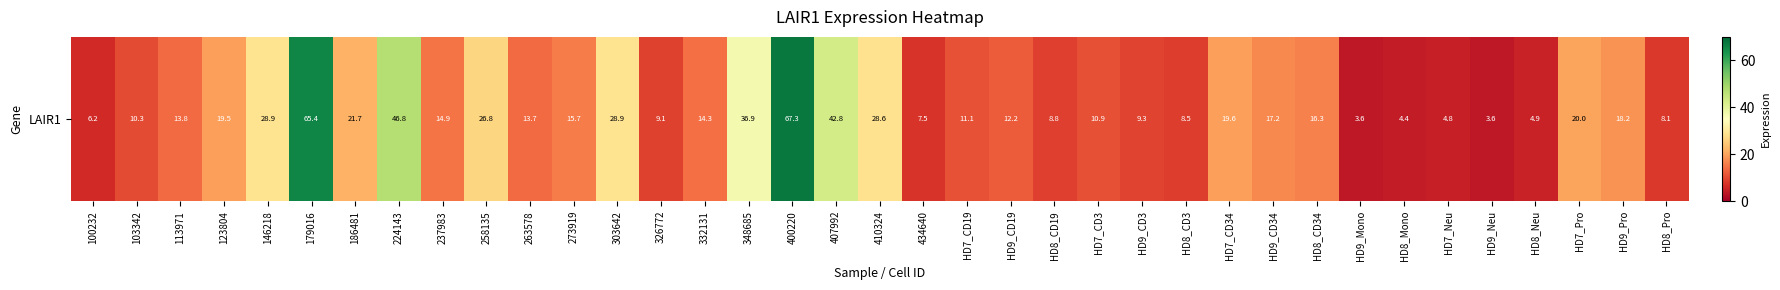

Where is the data nearest to the value 35?

348685